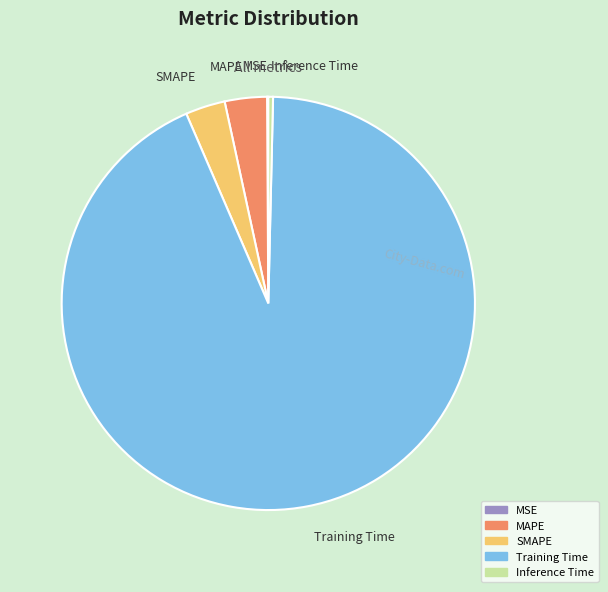

Does Training Time account for over 50% of the chart?

Yes